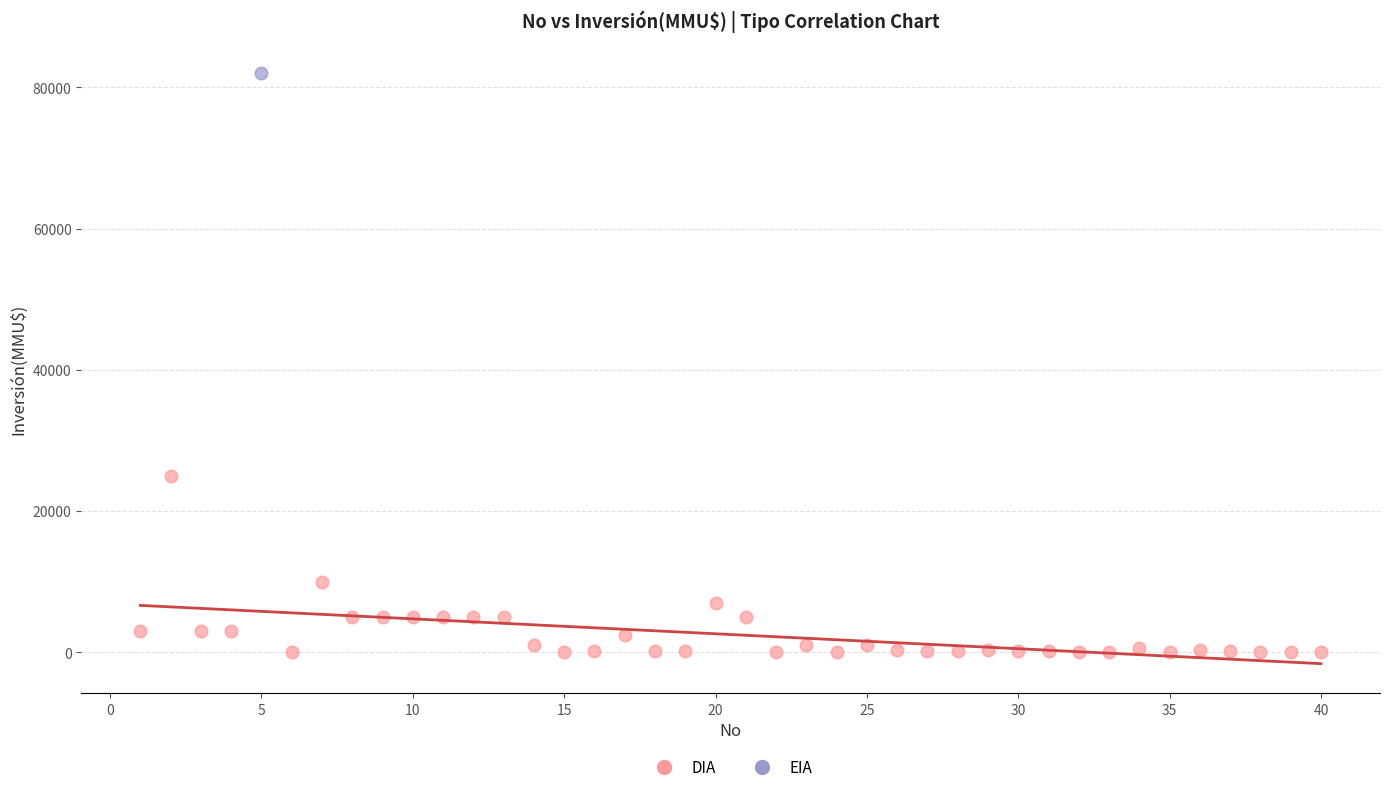

What are all the series names shown in the legend?

DIA, EIA